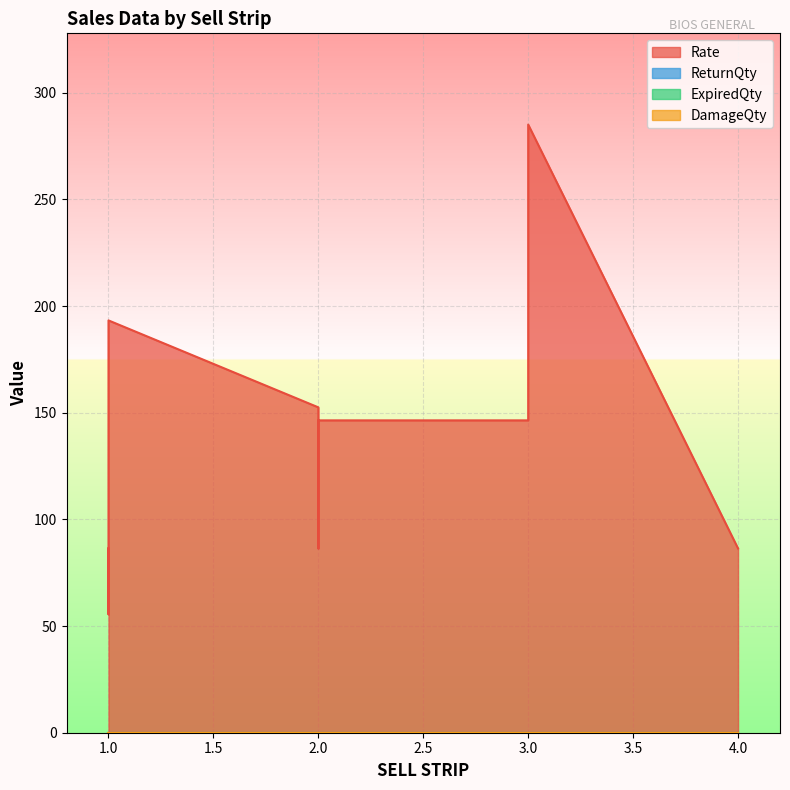

What is the label of the 4th point from the left?

4